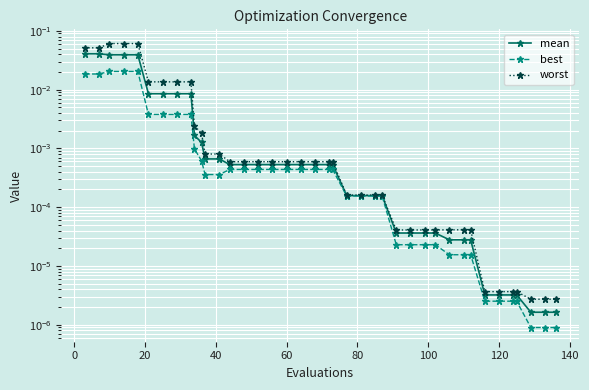

How many categories are shown in the chart?

40